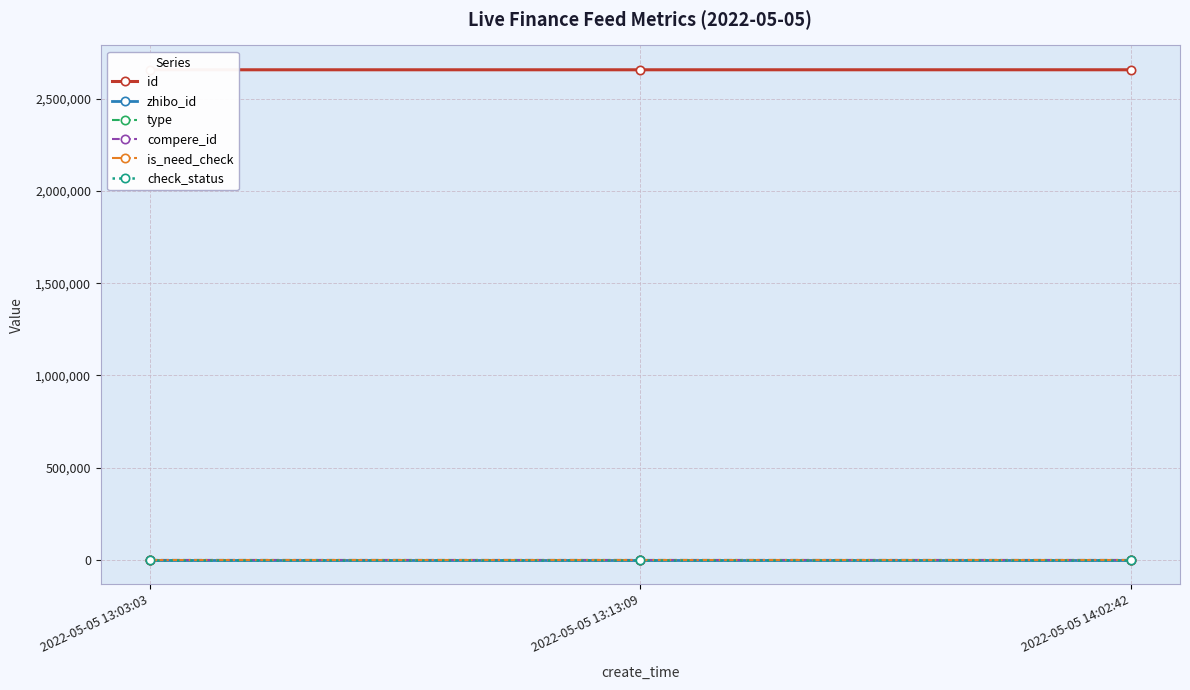

Between 2022-05-05 13:13:09 and 2022-05-05 14:02:42, which series saw the biggest shift?

id